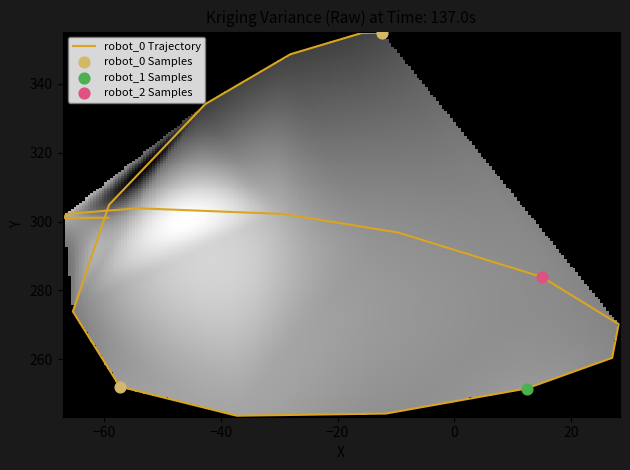

Reading left to right, extract all data points from this chart.

col_0: col_0=-12.4	col_1=-15.9	col_2=-28.1	3=-42.7	4=-59.1	5=-65.3	6=-57.3	7=-37.2	8=-11.7	9=12.3	10=27.0	11=28.1	12=14.9	13=-9.6	14=-29.2	15=-54.2	16=-66.4	17=-66.8	18=-59.2
col_1: col_0=354.9	col_1=354.7	col_2=348.6	3=334.1	4=304.9	5=273.9	6=252.1	7=243.6	8=244.2	9=251.5	10=260.4	11=270.2	12=283.9	13=296.8	14=302.2	15=303.9	16=302.2	17=301.0	18=301.1
col_2: col_0=-8.7	col_1=-9.2	col_2=-9.1	3=-9.3	4=-8.3	5=-5.2	6=-3.2	7=-2.7	8=-4.1	9=-3.4	10=-4.5	11=-4.9	12=-4.3	13=-4.1	14=-2.0	15=-2.1	16=-1.3	17=-2.0	18=-4.3